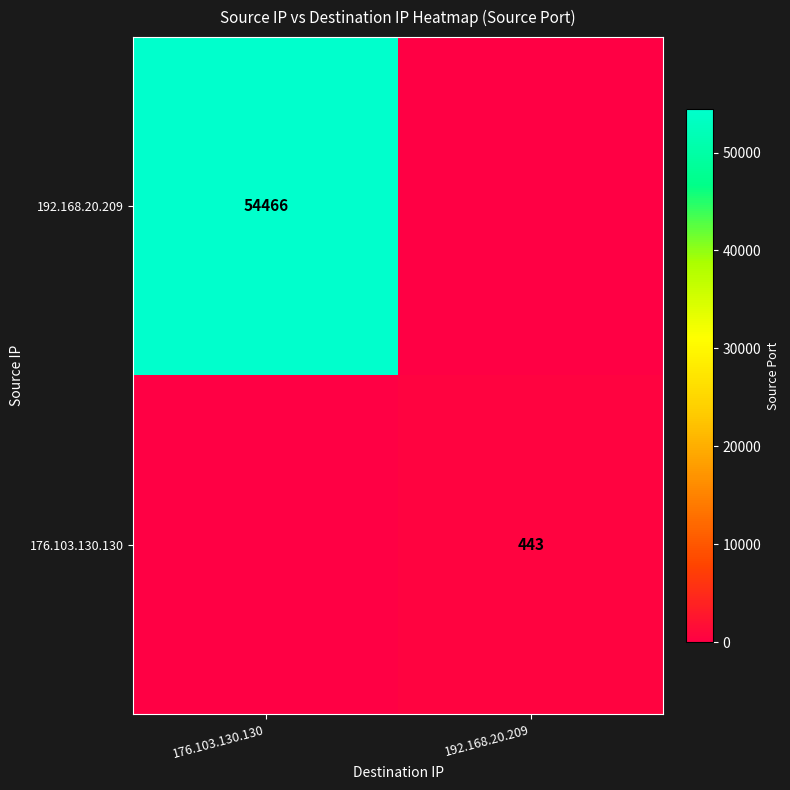

Count the number of categories in the chart.

2